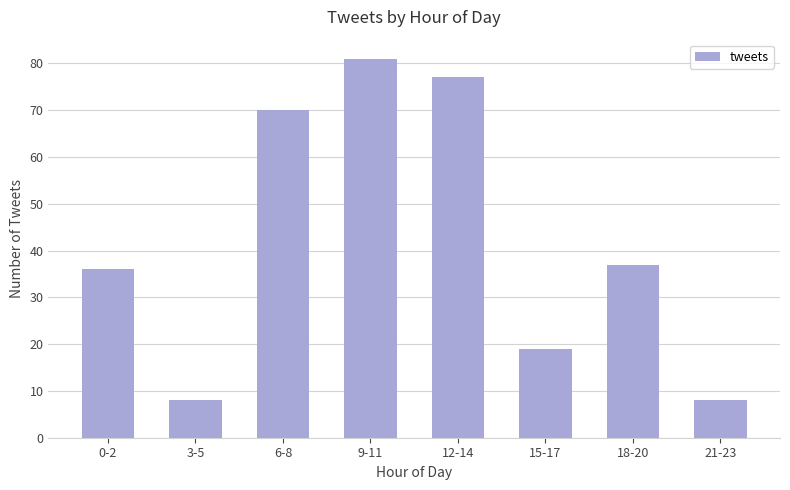

What is the maximum value shown in the chart?

81